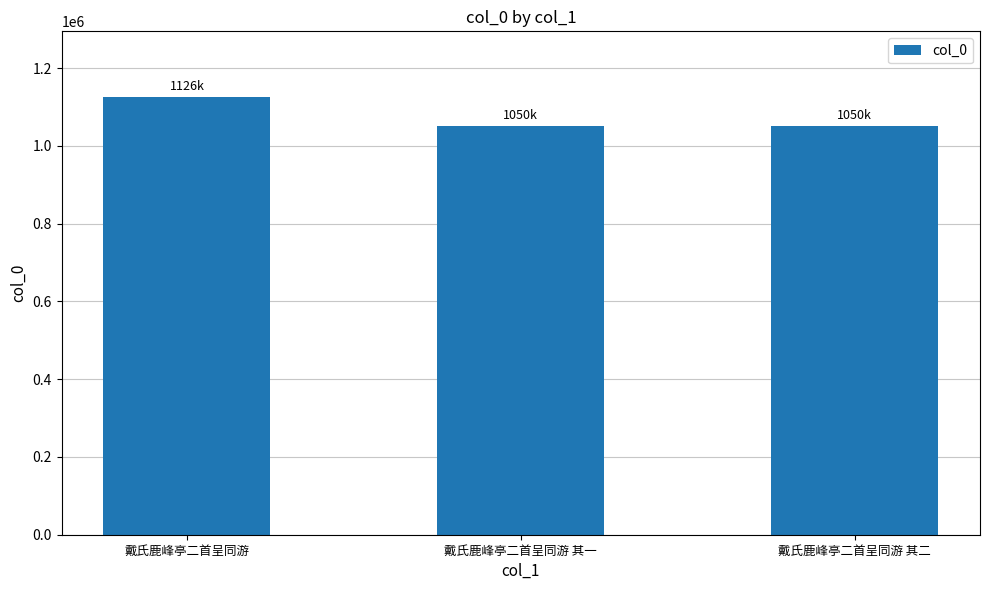

What is the change in value from 戴氏鹿峰亭二首呈同游 to 戴氏鹿峰亭二首呈同游 其一?

-75722